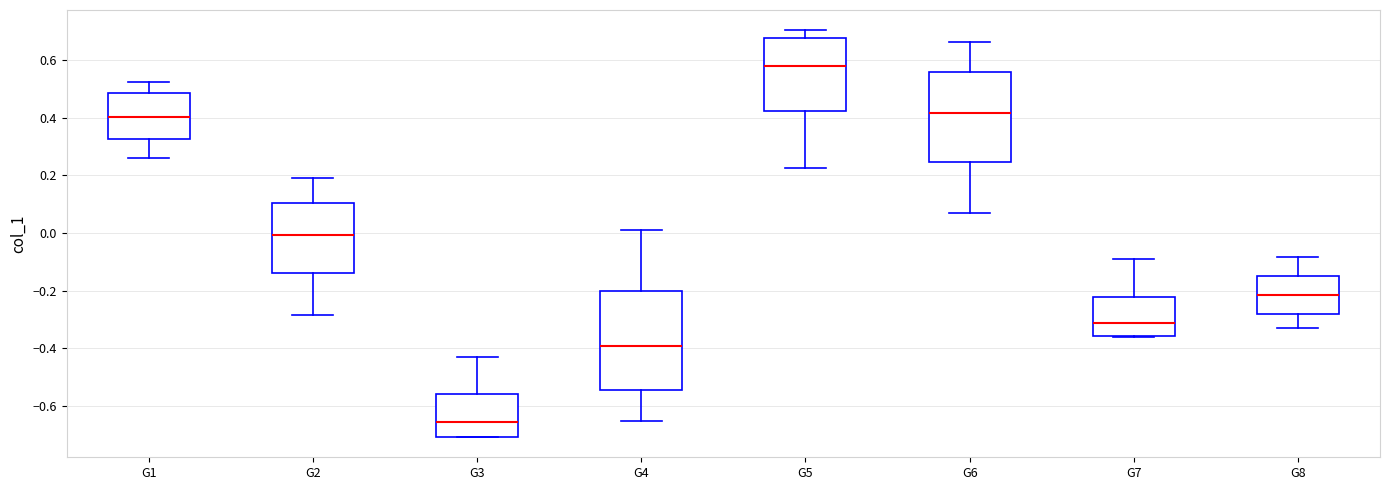

Reading left to right, transcribe this box plot: for each box, give where its median line is, the range the box spans, and where its two whiskers end, as read against the y-axis. The values are not printed on the chart, so give them approximately, as read against the axis.

G1: median 0.40, box 0.32 to 0.48, whiskers 0.26 to 0.52
G2: median 0.00, box -0.14 to 0.10, whiskers -0.28 to 0.18
G3: median -0.66, box -0.70 to -0.56, whiskers -0.70 to -0.42
G4: median -0.40, box -0.54 to -0.20, whiskers -0.66 to 0.02
G5: median 0.58, box 0.42 to 0.68, whiskers 0.22 to 0.70
G6: median 0.42, box 0.24 to 0.56, whiskers 0.08 to 0.66
G7: median -0.32, box -0.36 to -0.22, whiskers -0.36 to -0.10
G8: median -0.22, box -0.28 to -0.14, whiskers -0.34 to -0.08